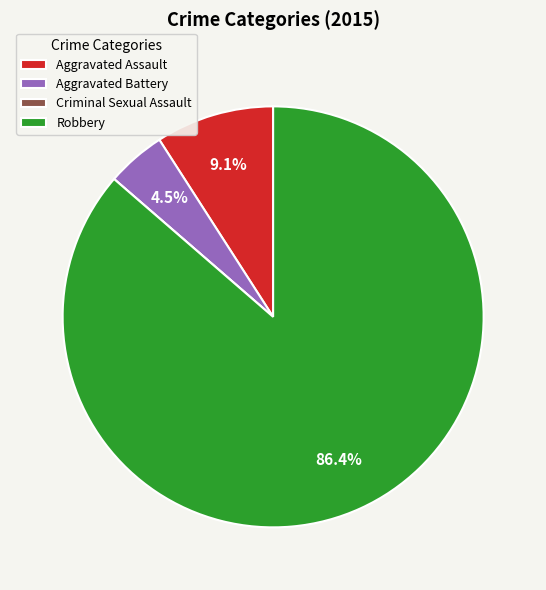

Which slice is the largest?

Robbery